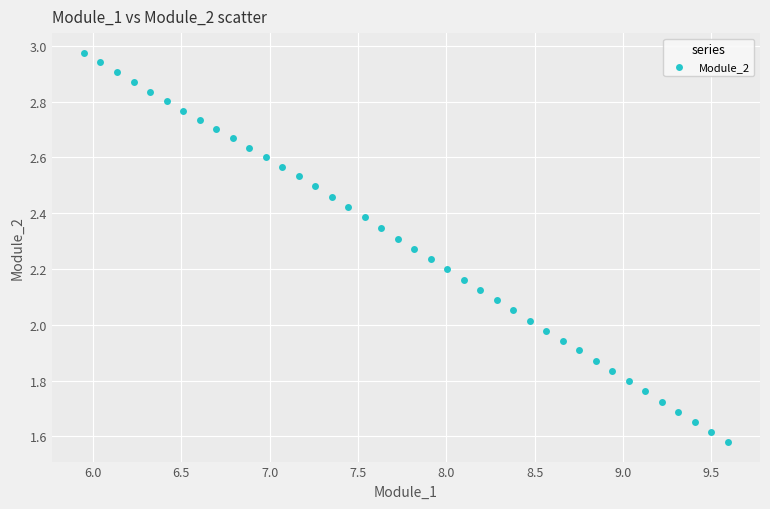

What is the range of Y values (max minus min)?

1.4